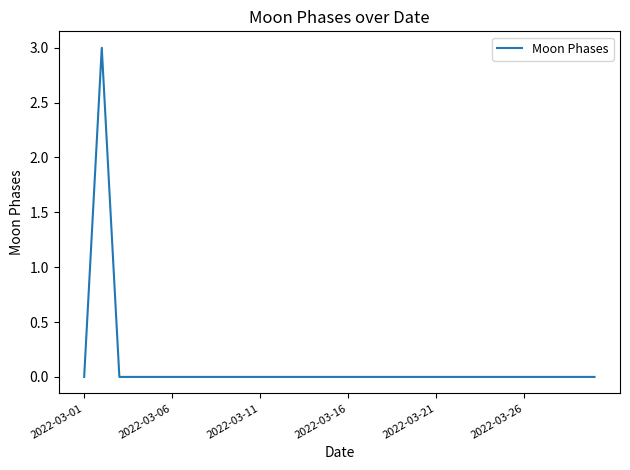

Reading left to right, transcribe all the data shown in this chart.

0	3	0	0	0	0	0	0	0	0	0	0	0	0	0	0	0	0	0	0	0	0	0	0	0	0	0	0	0	0